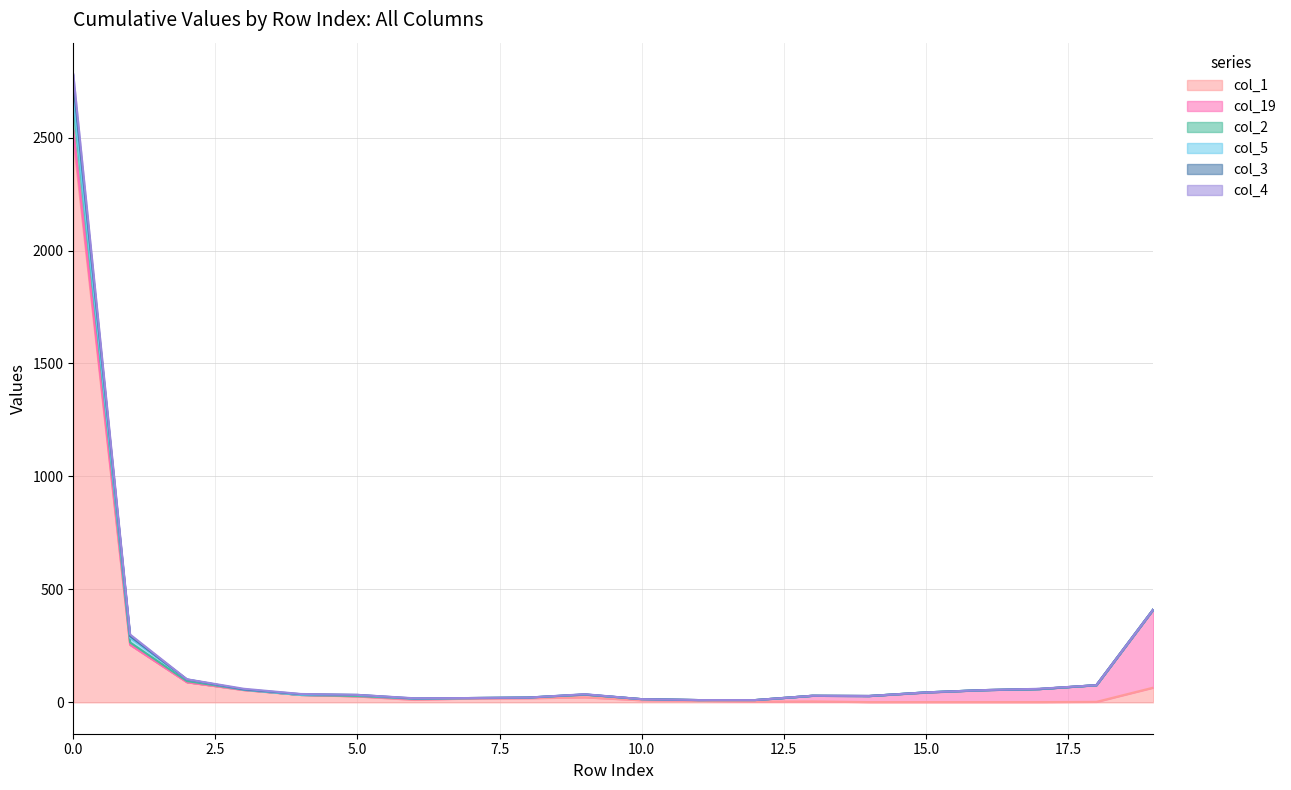

Which has a higher value, 8 or 17?

8